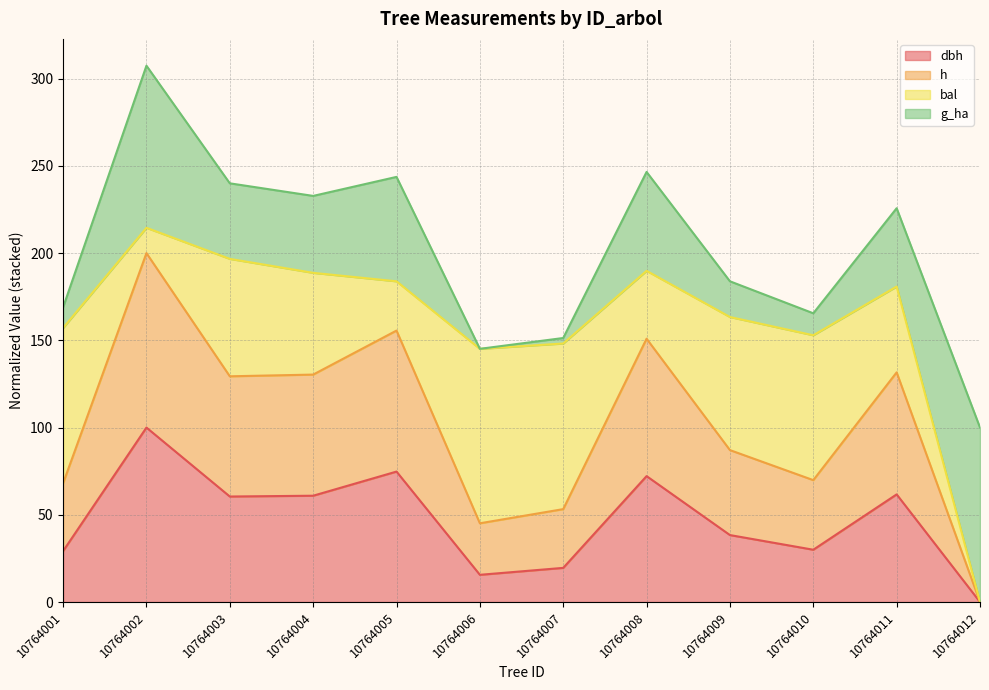

True or false: g and dbh intersect in this chart.

False